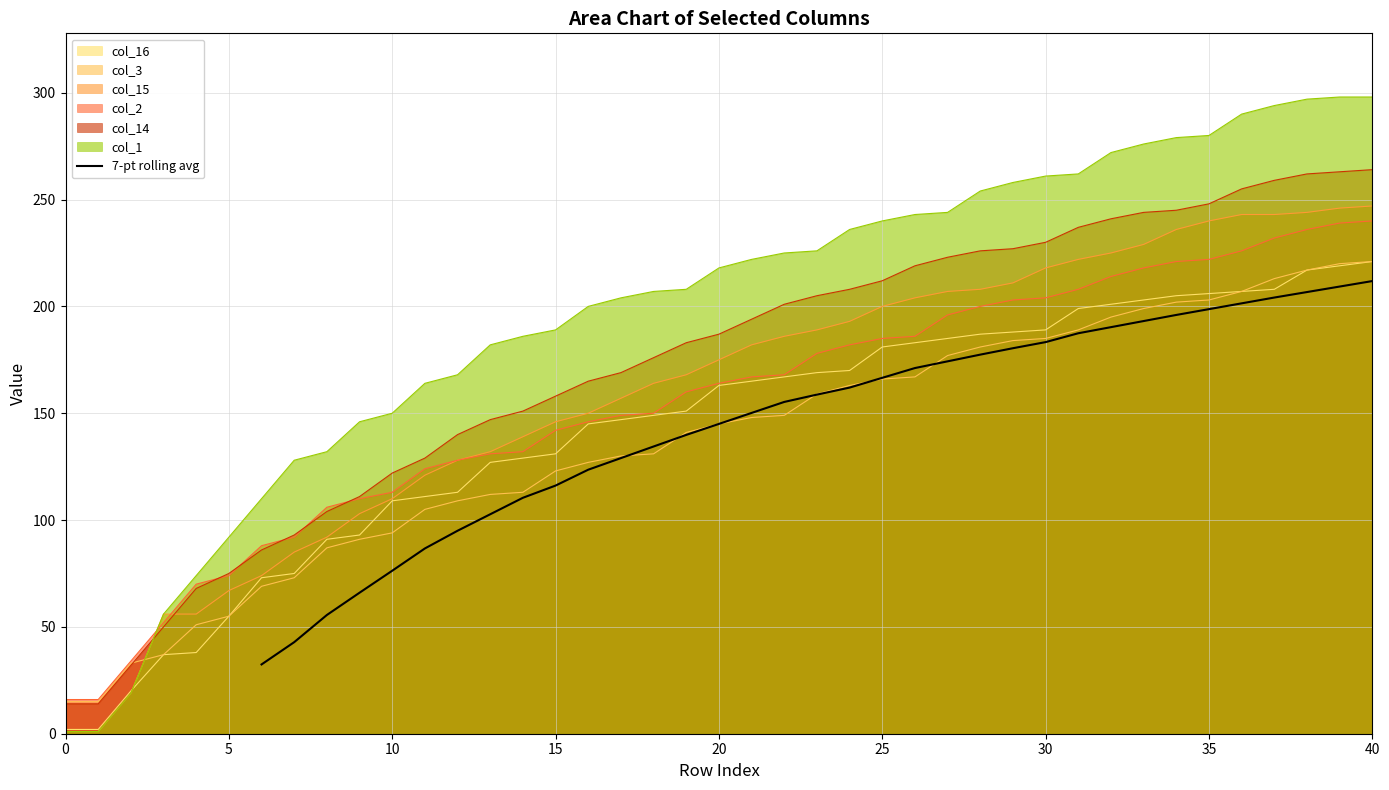

What is the minimum value for 7-pt rolling avg?

32.4